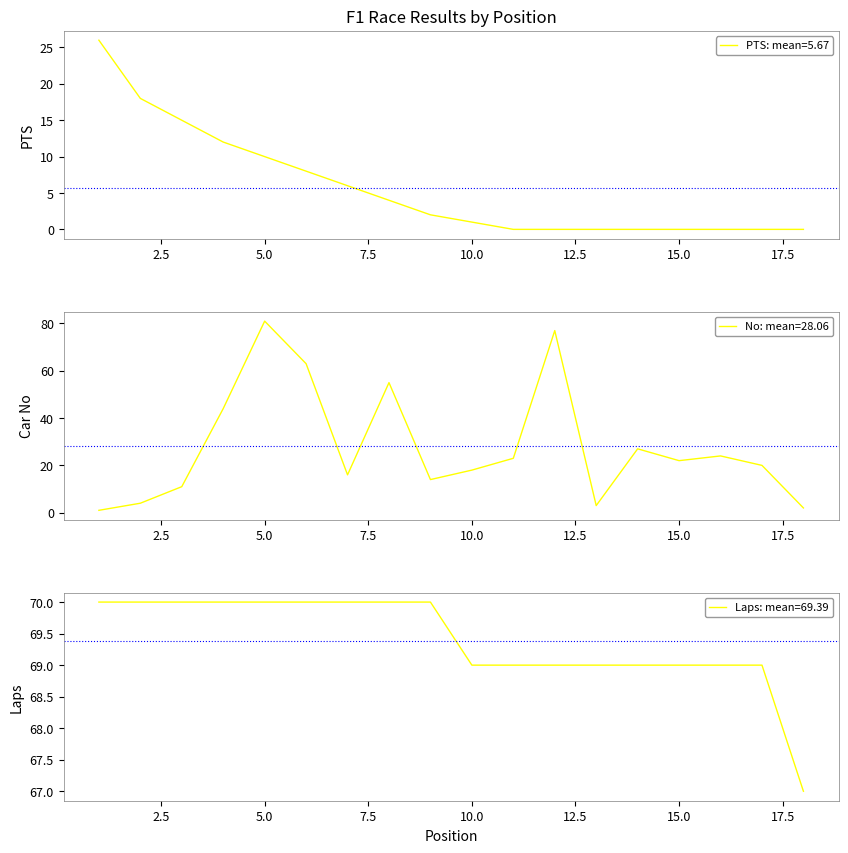

The Laps series shows 69 at 11. True or false?

True